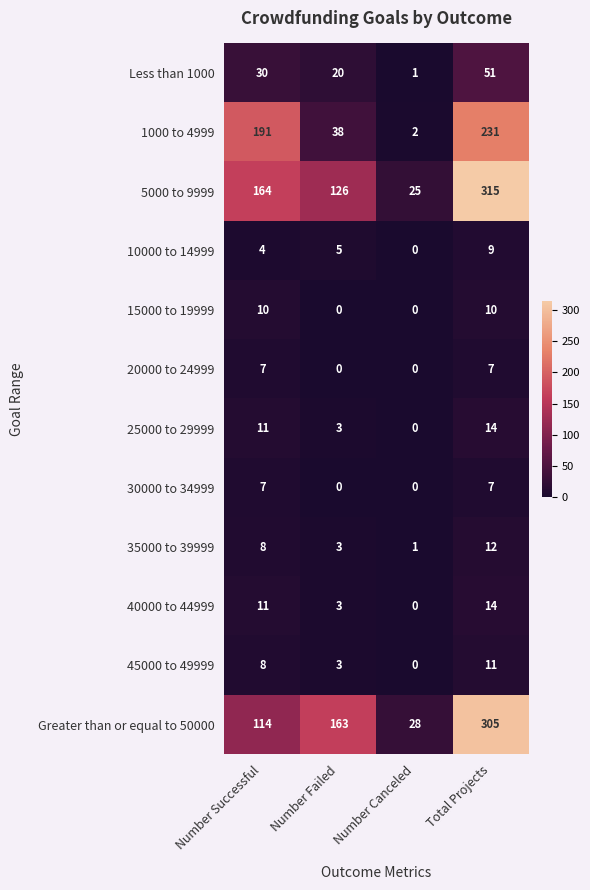

What is the difference between the 40000 to 44999 values at Total Projects and Number Failed?

11